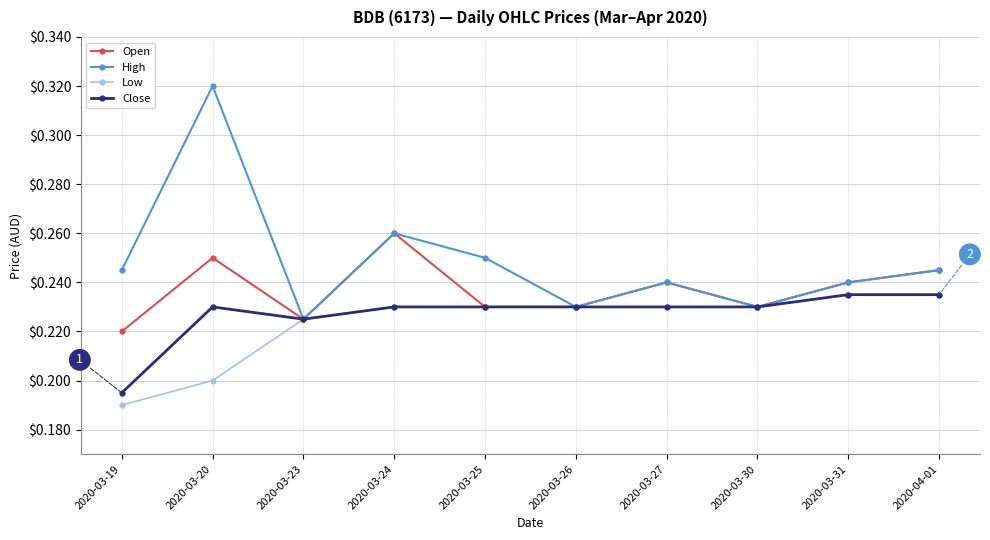

How many lines are shown in the chart?

4